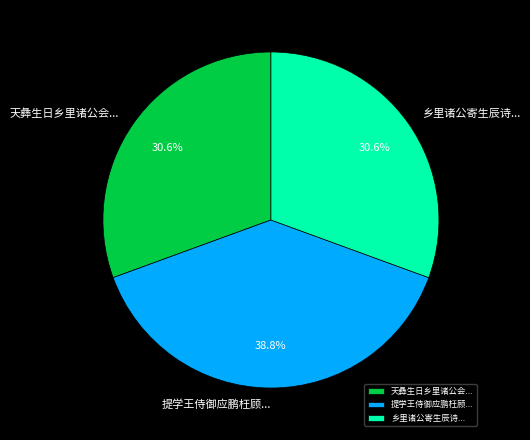

What is the ratio of the value at 乡里诸公寄生辰诗... to the value at 天彝生日乡里诸公会...?

1.0